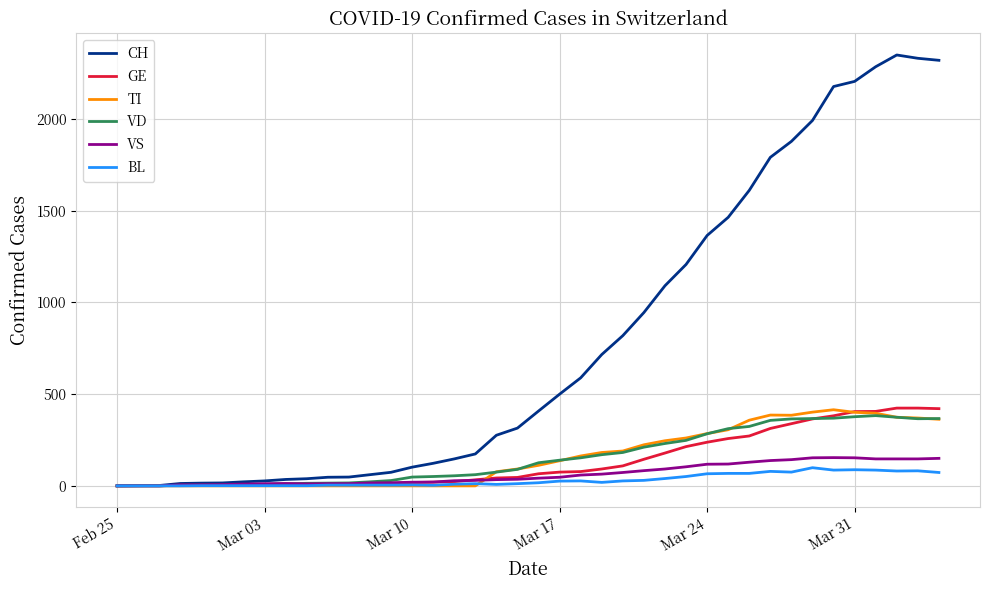

Which series has the widest spread of values?

CH